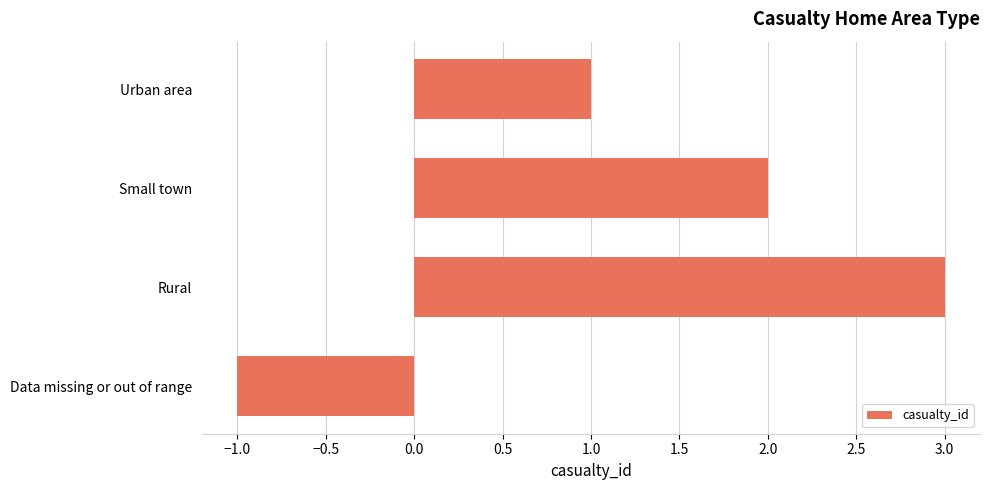

What is the average value?

1